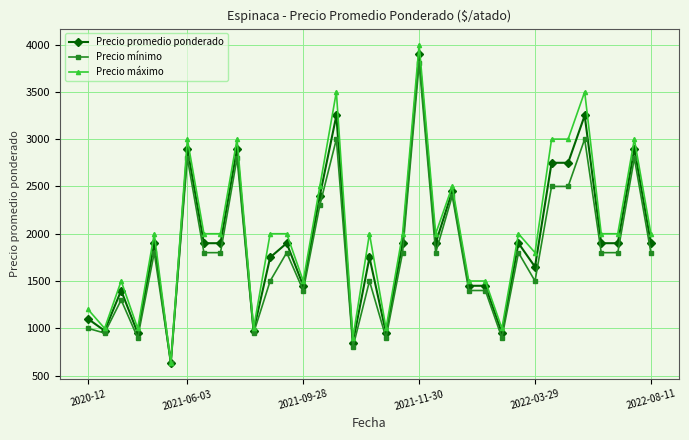

What is the value of the Precio mínimo point at the 16th from the left?

3000